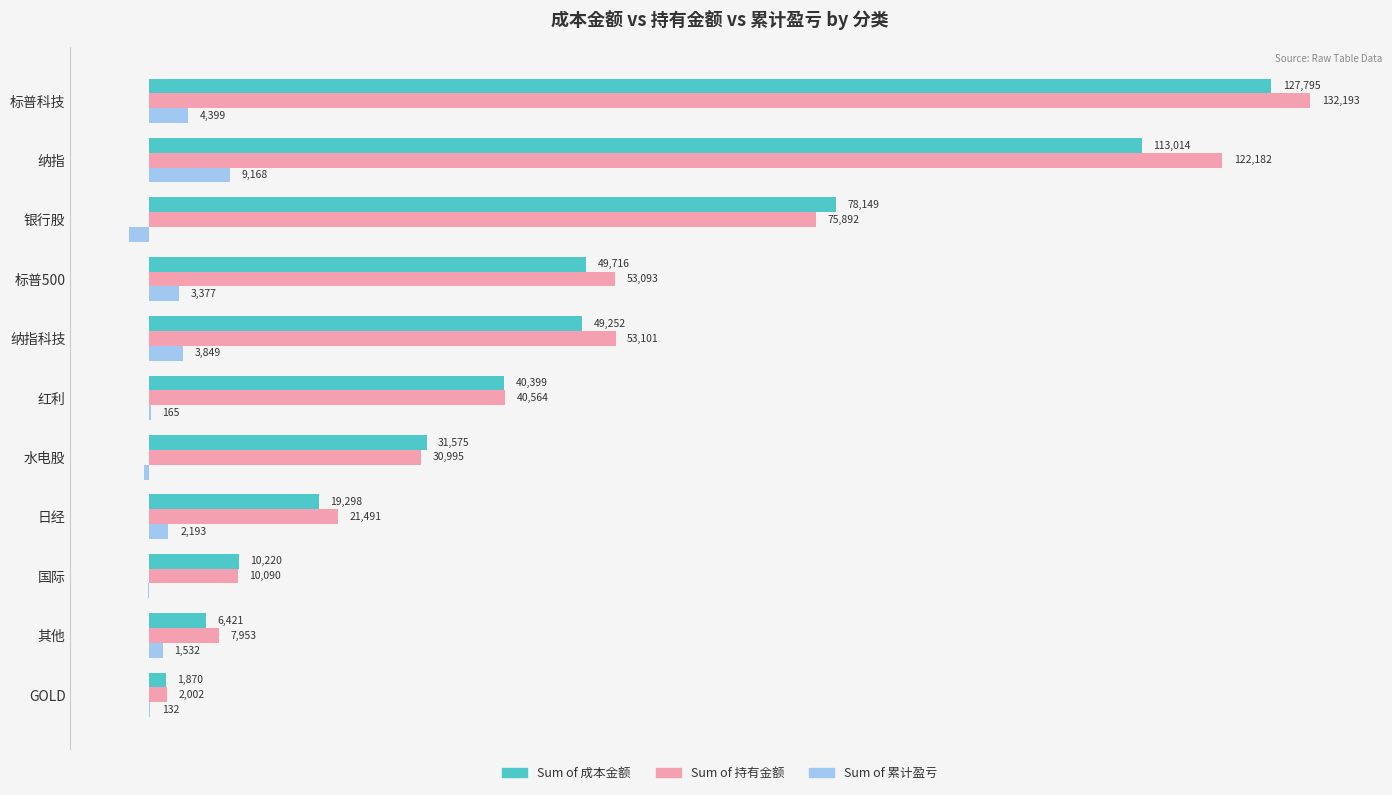

At which category is the sum across all series the highest?

标普科技